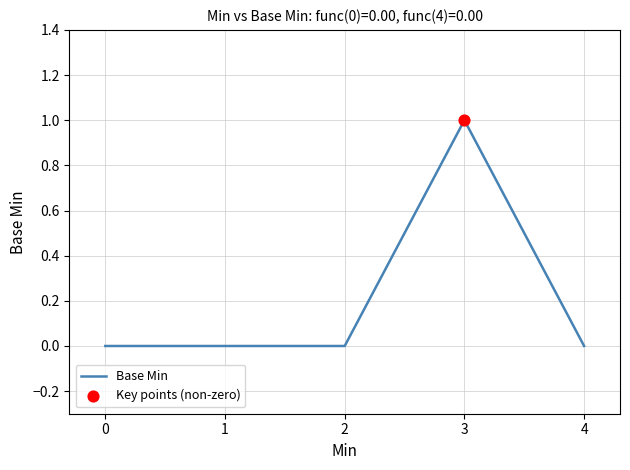

What is the change in value from 2 to 3?

+1